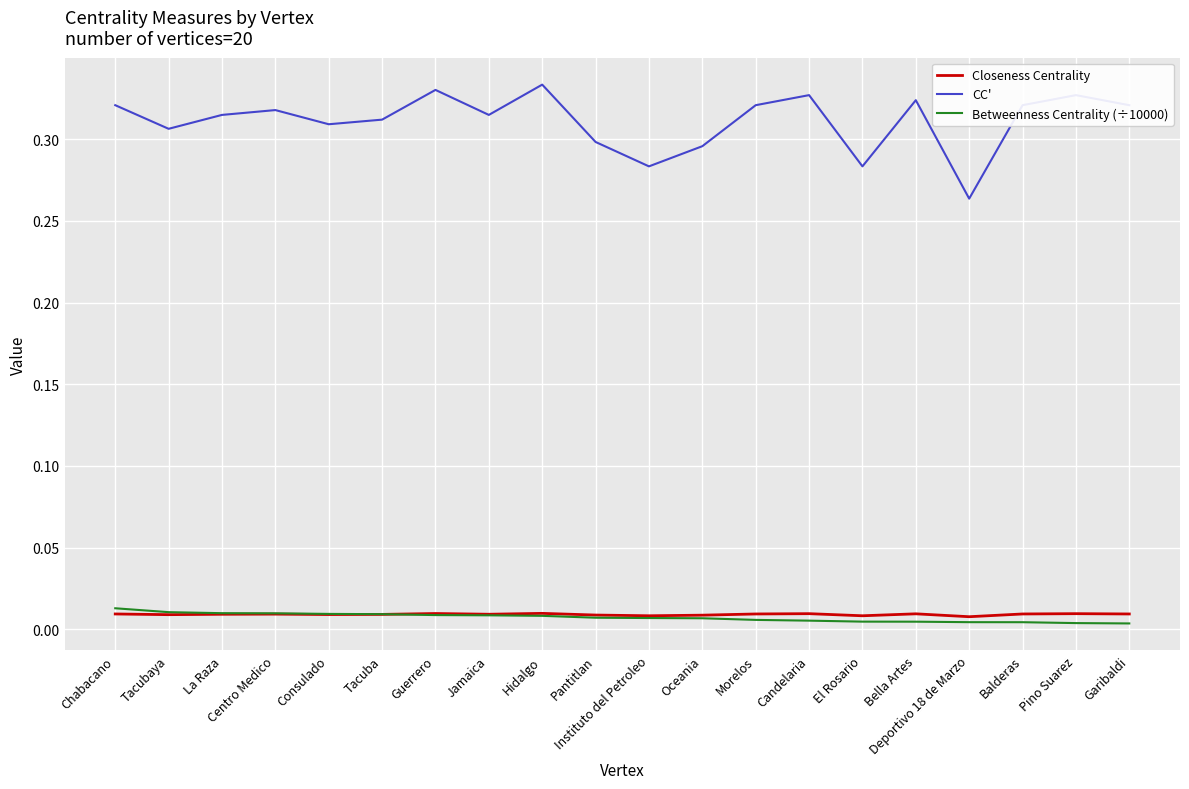

True or false: CC' has a value of 0.3 at Tacuba.

True